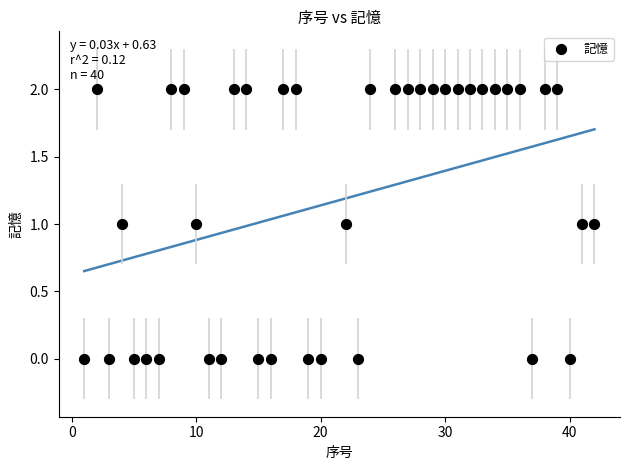

What is the range of X values (max minus min)?

41